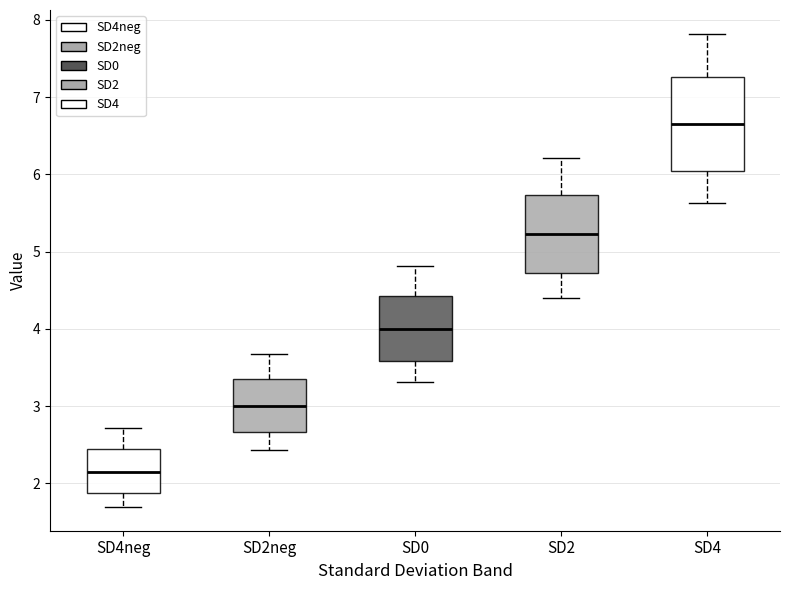

Comparing the boxes themselves (not the whiskers), which one is the tallest?

SD4